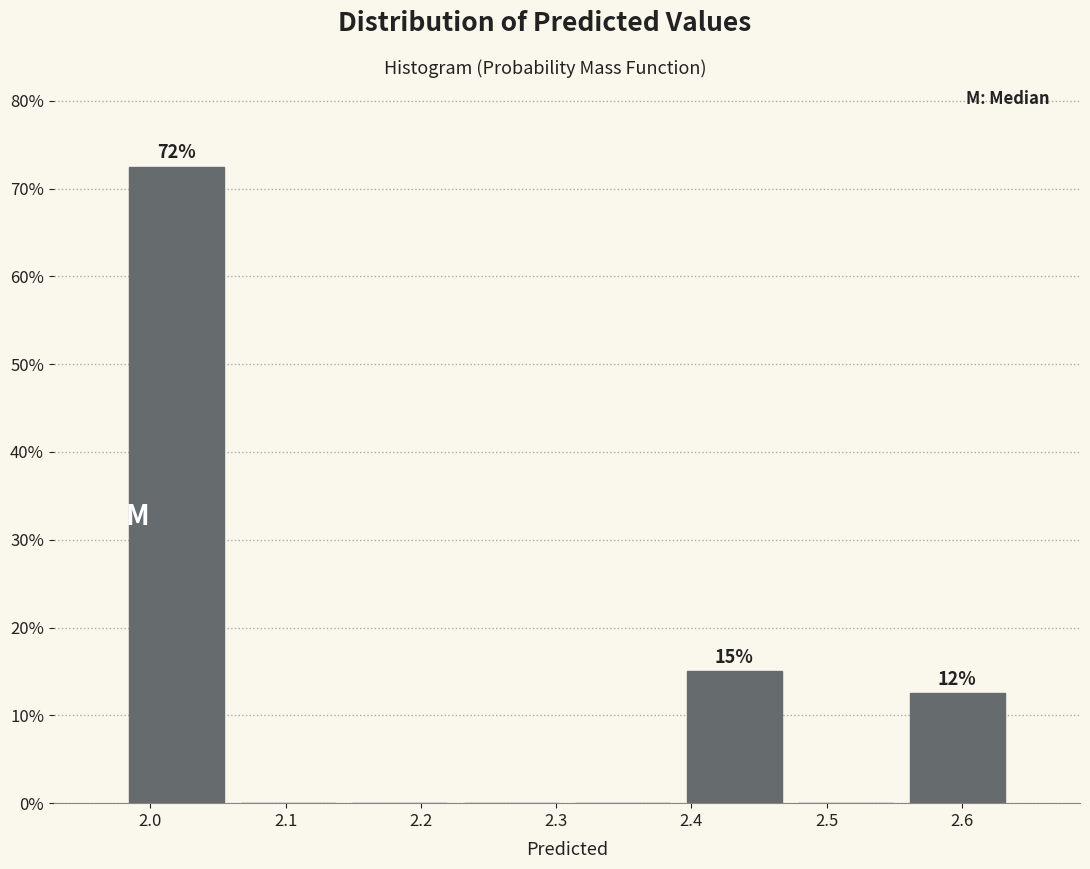

Which range on the x-axis has the tallest bar?

1.98 to 2.06